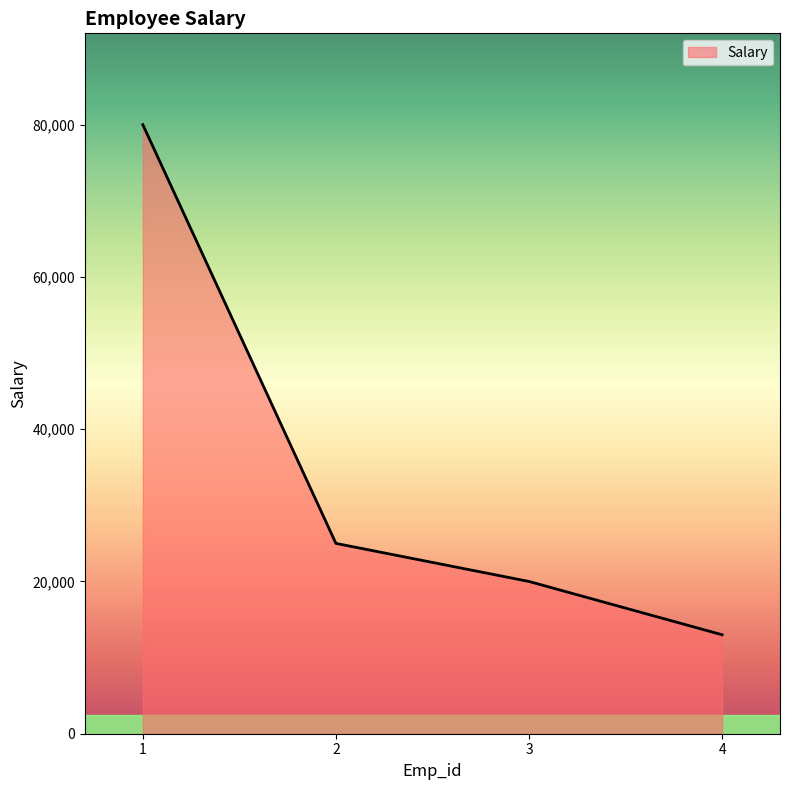

At which category does the chart reach its peak across all series?

1